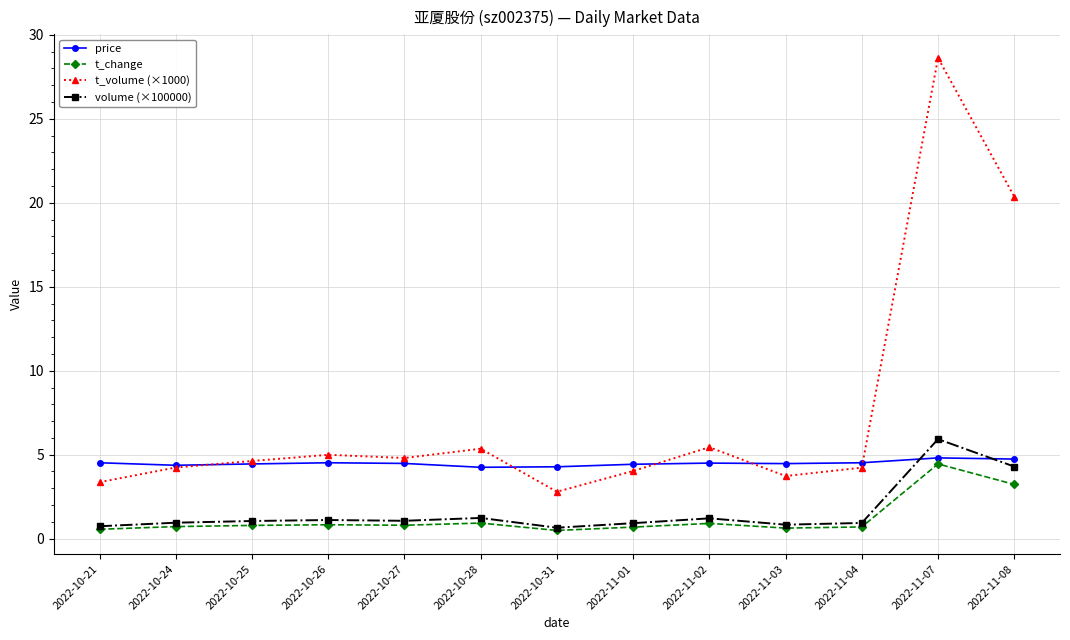

What is the label of the 12th point from the right?

2022-10-24